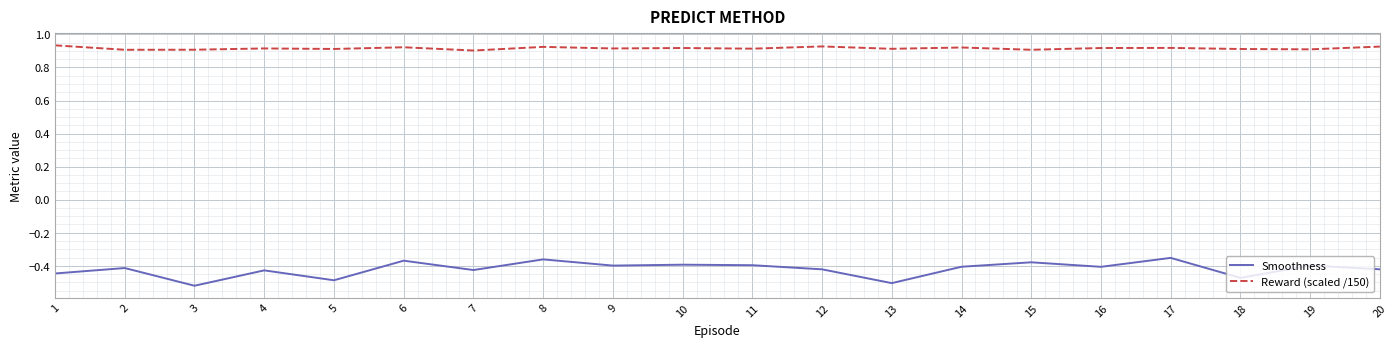

What is the difference between the highest and lowest values at 18?

1.4